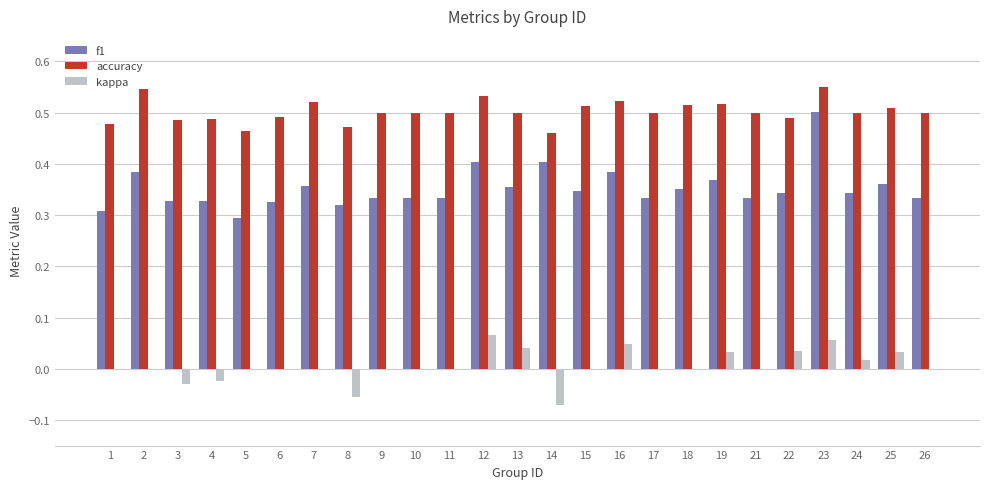

The value of accuracy at 13 is 0.7. True or false?

False